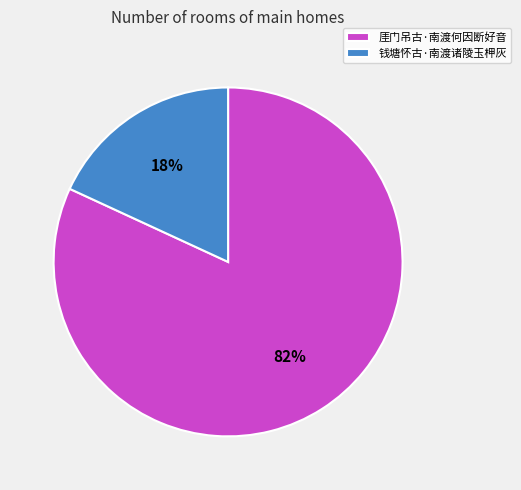

Combined, do 钱塘怀古·南渡诸陵玉柙灰 and 厓门吊古·南渡何因断好音 account for over 50%?

Yes